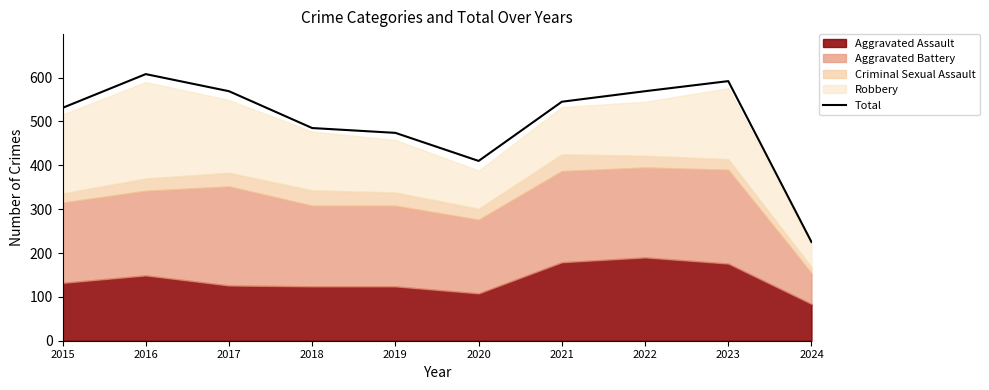

At which category does the data reach its first local peak?

2016